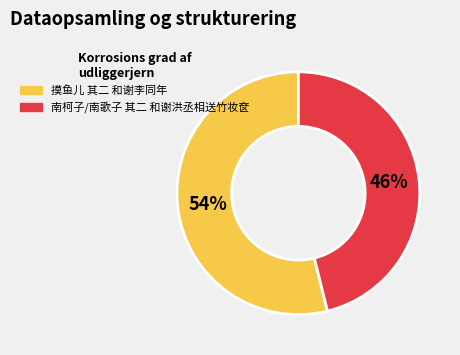

To the nearest percent, what percentage of the pie is 南柯子/南歌子 其二 和谢洪丞相送竹妆奁?

46%